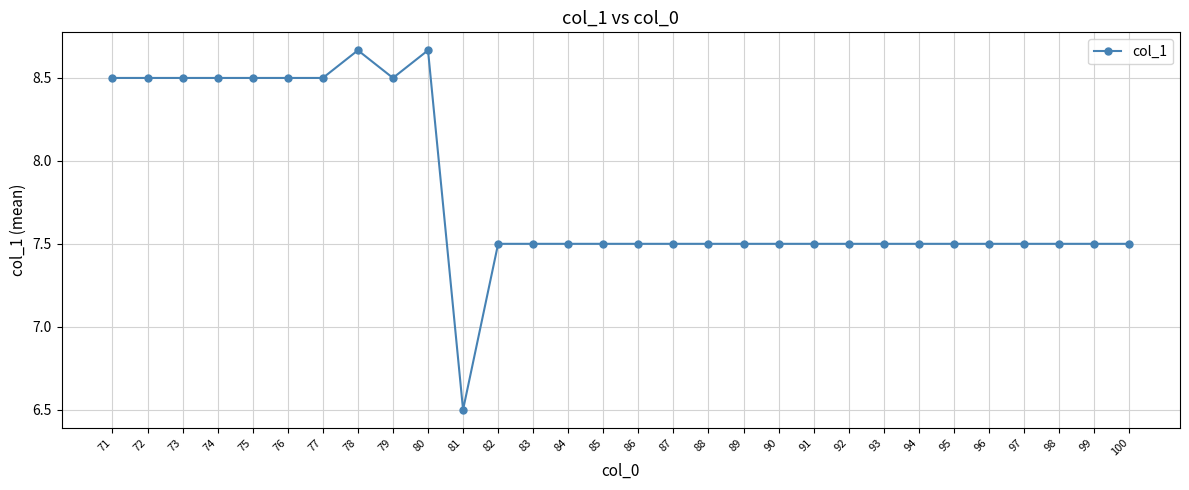

How many values are between 7 and 8?

19